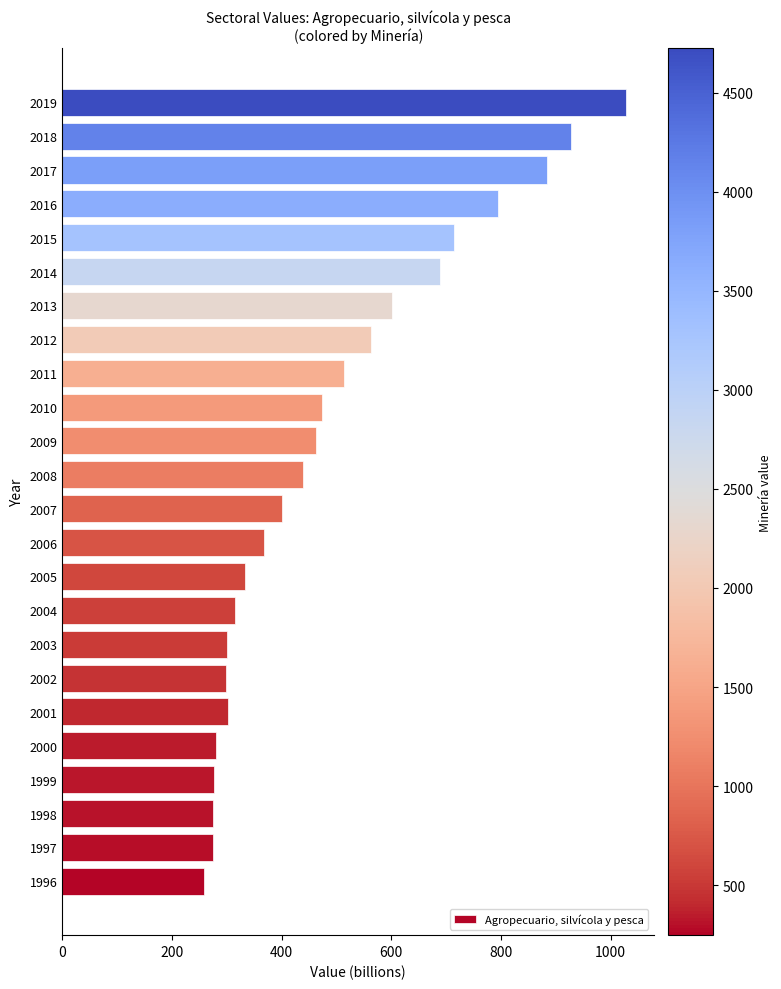

What is the difference between the values at 2008 and 2016?

355